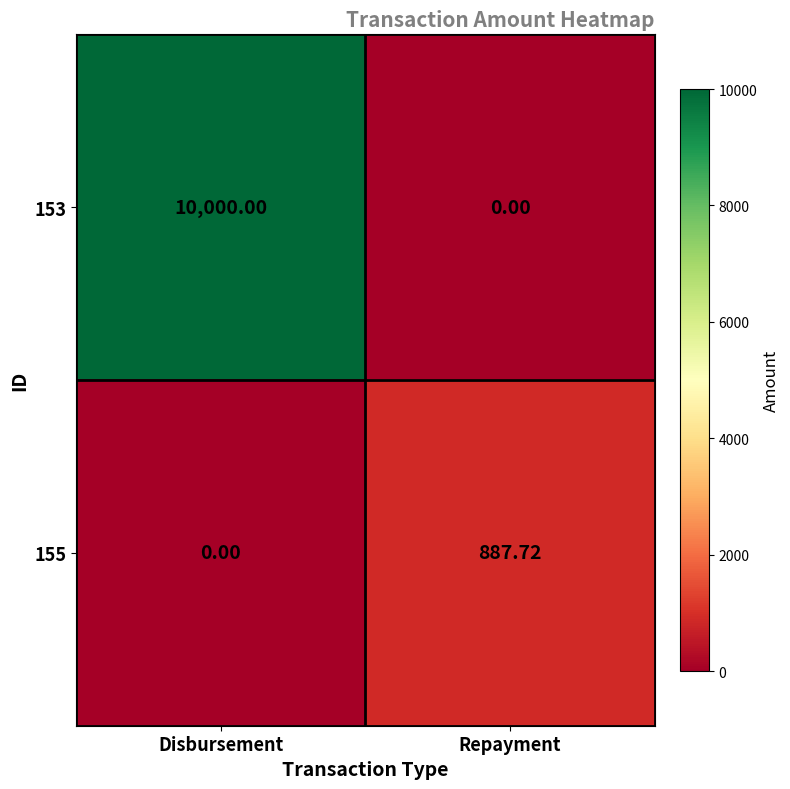

List the series in order of their overall mean, highest first.

153, 155